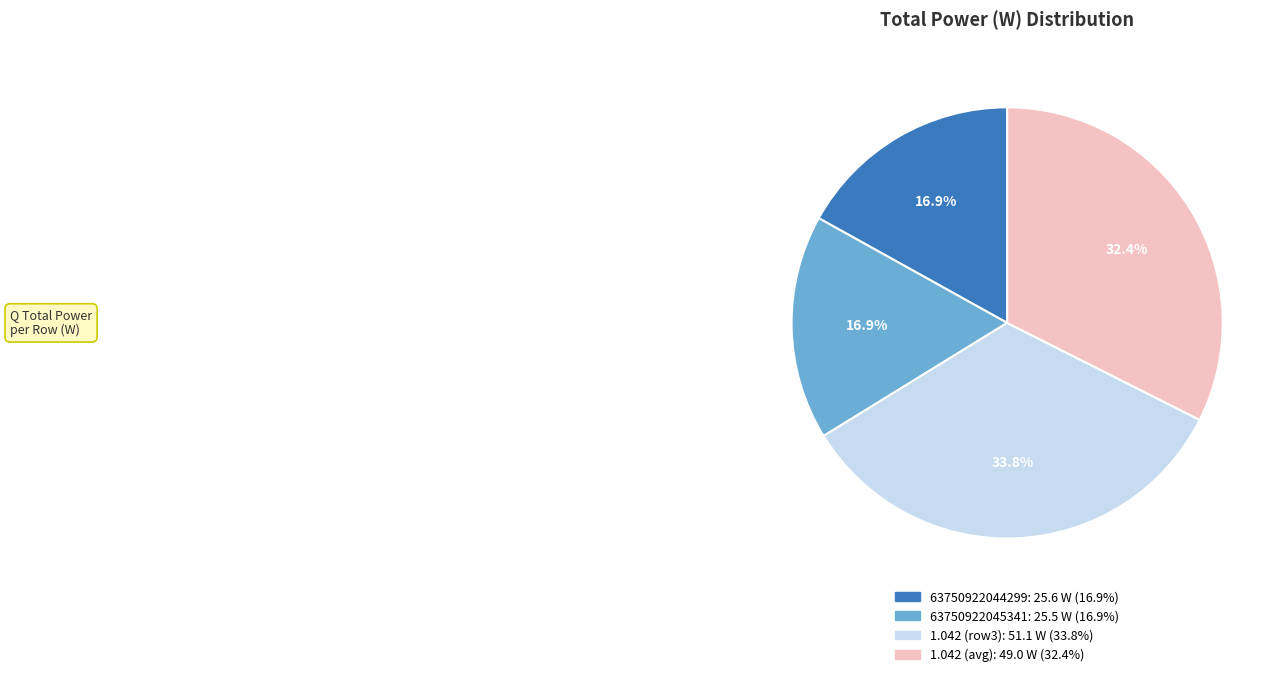

Is there a majority slice in this chart?

No